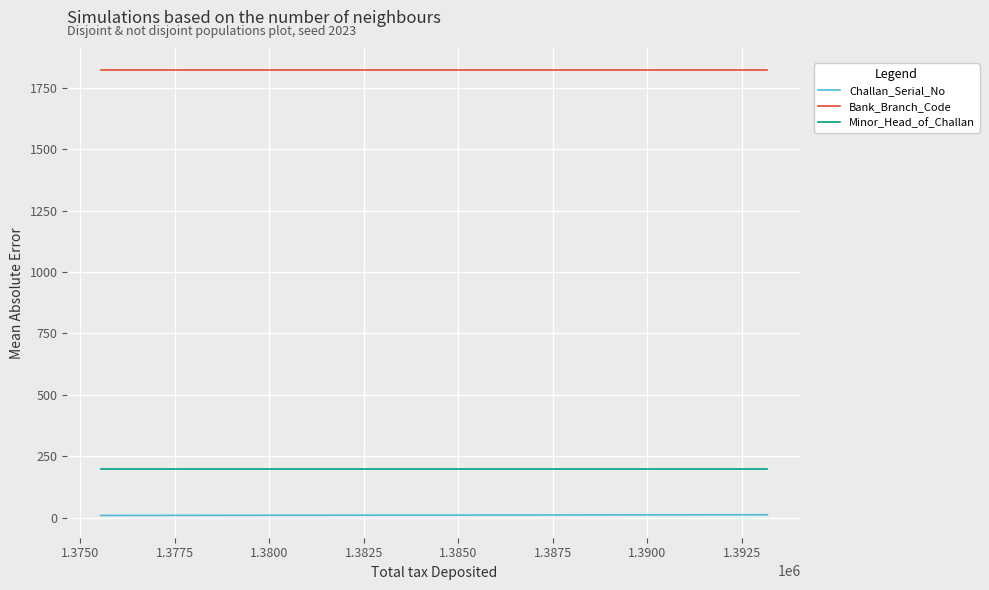

What is the average value of the Challan_Serial_No series?

10